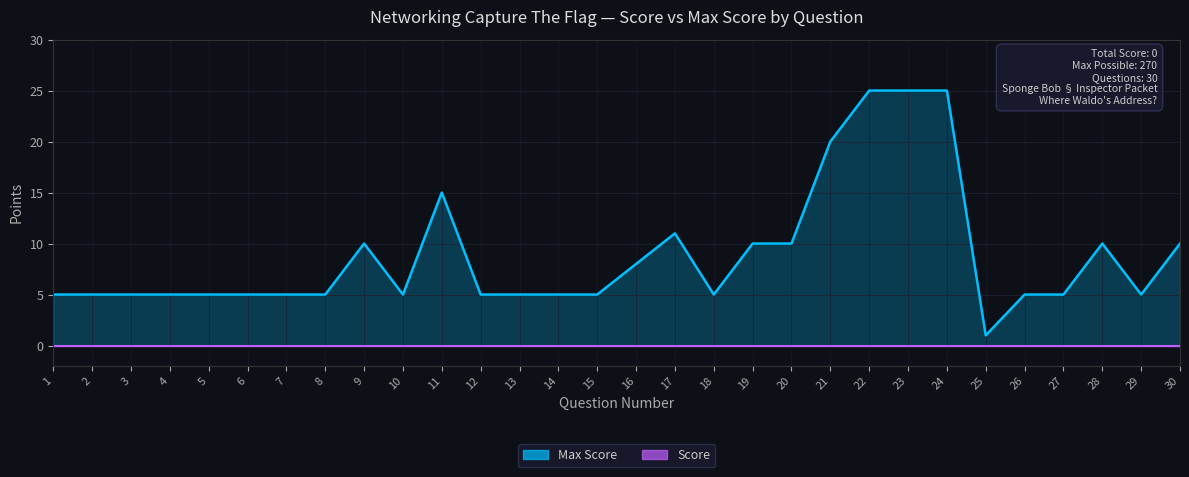

Rank the categories by value from highest to lowest.

22, 23, 24, 21, 11, 17, 9, 19, 20, 28, 30, 16, 1, 2, 3, 4, 5, 6, 7, 8, 10, 12, 13, 14, 15, 18, 26, 27, 29, 25